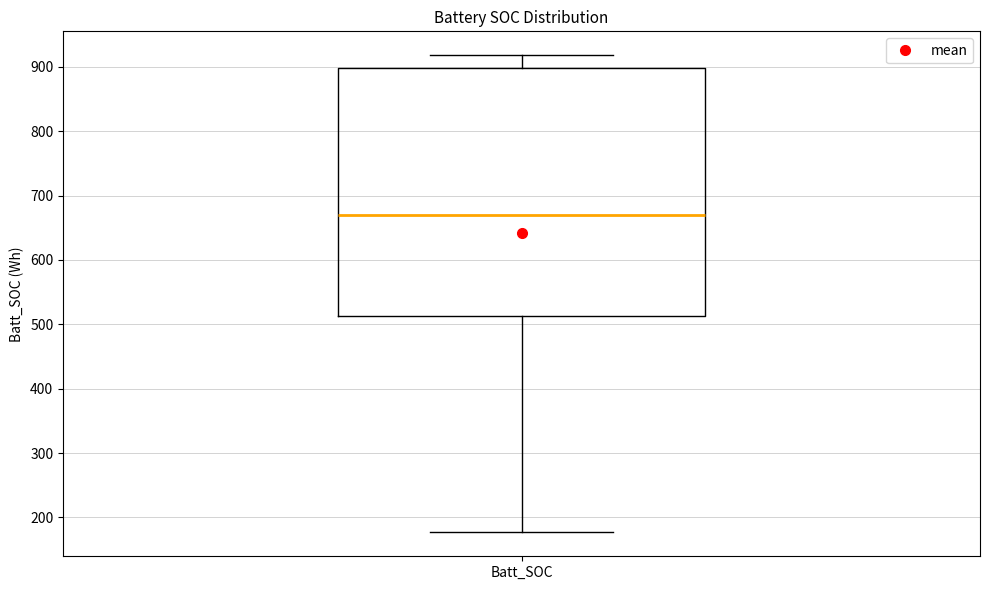

Read this box plot against the y-axis: the position of the median line, the range covered by the box, and the ends of both whiskers. The values are not printed on the chart, so give them approximately, as read against the axis.

median 670, box 510 to 900, whiskers 180 to 920